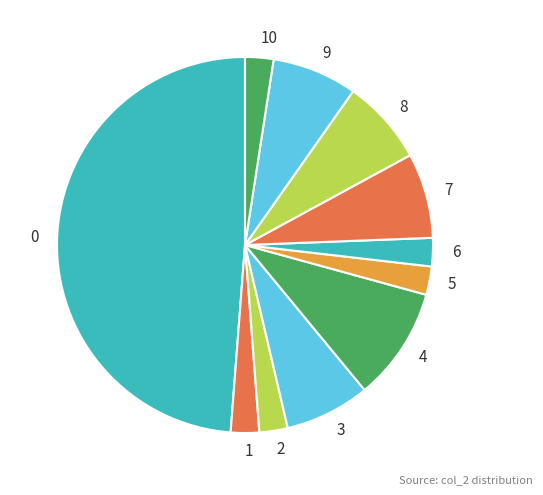

What is the ratio of the value at 1 to the value at 9?

0.3